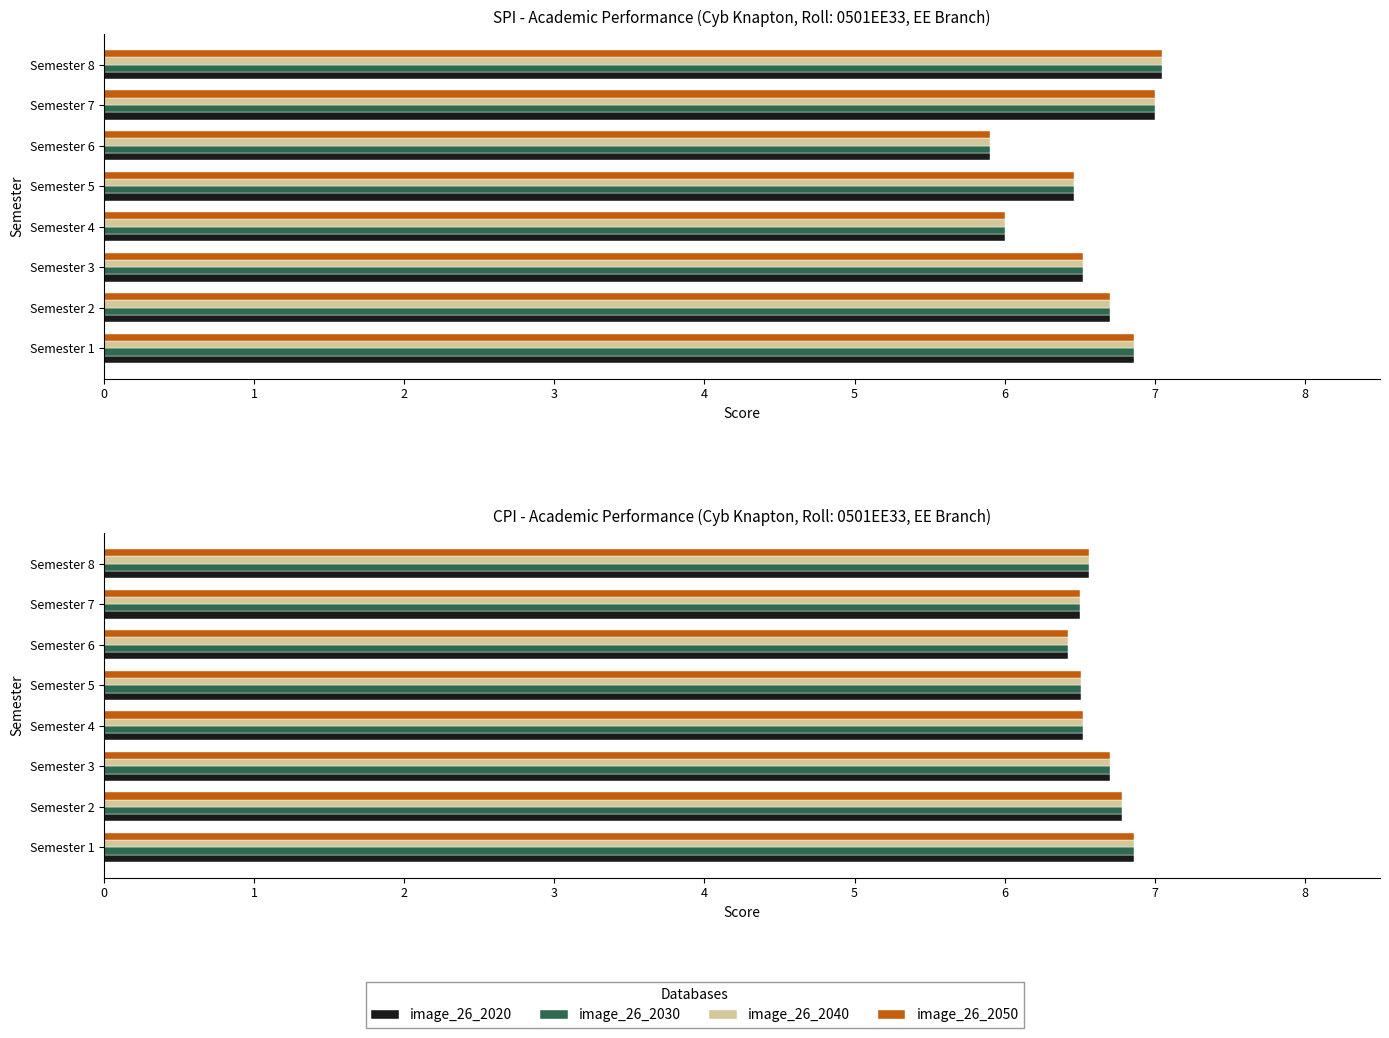

List the series in order of their peak value, lowest first.

image_26_2020, image_26_2030, image_26_2040, image_26_2050